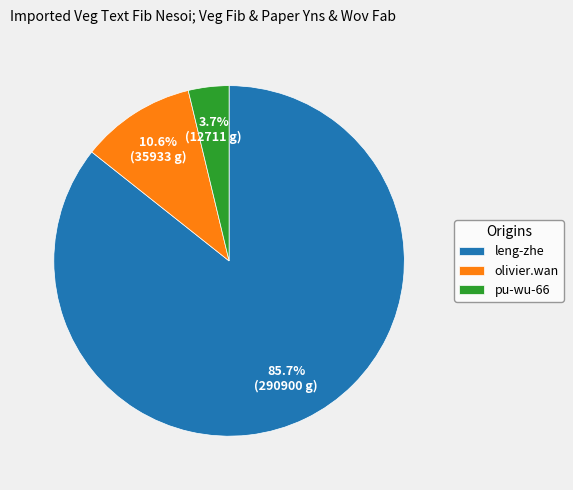

Between pu-wu-66 and olivier.wan, which is larger?

olivier.wan